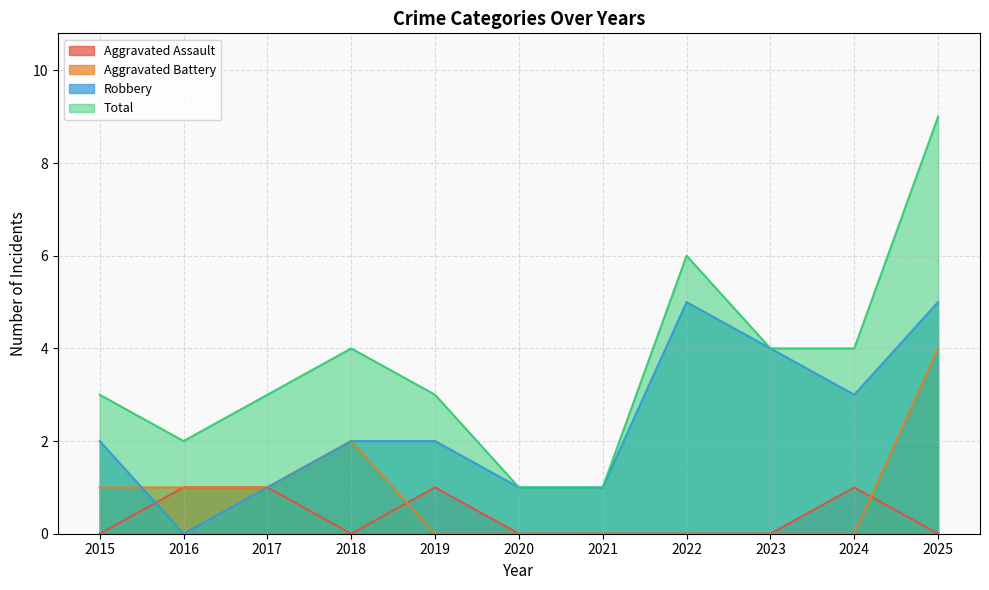

Where do Aggravated Battery and Aggravated Assault first cross each other?

2018 and 2019